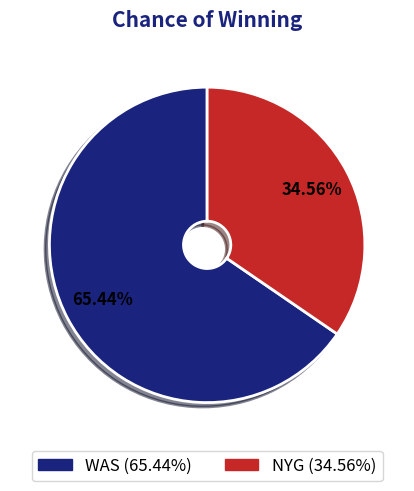

Which category has the biggest portion of the pie?

WAS